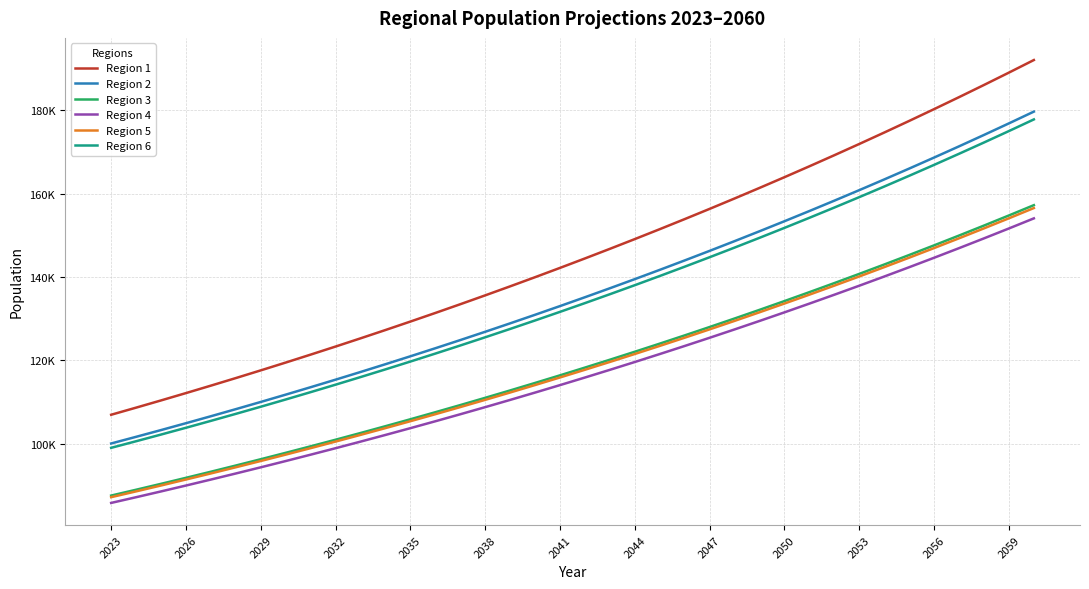

True or false: Region 5 and Region 4 intersect in this chart.

False